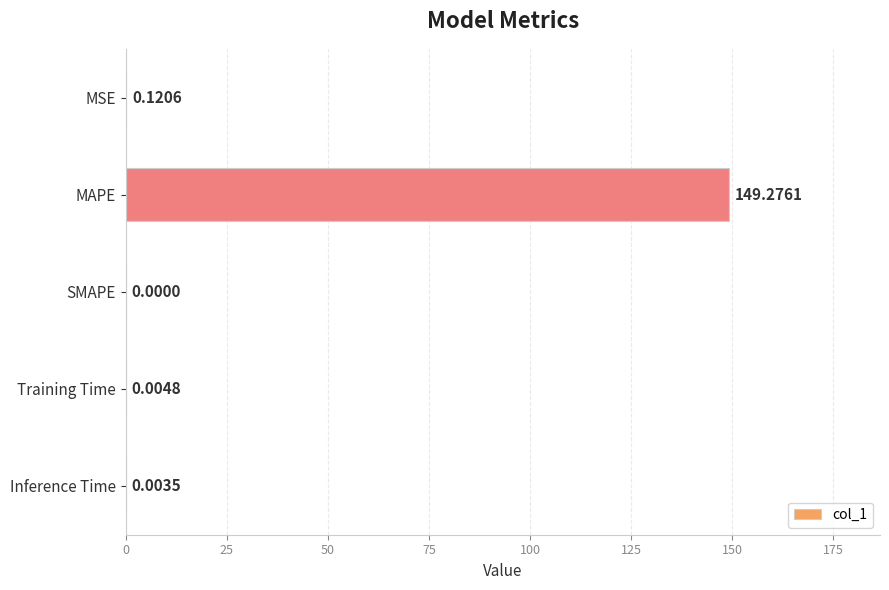

What is the sum of all values?

149.4